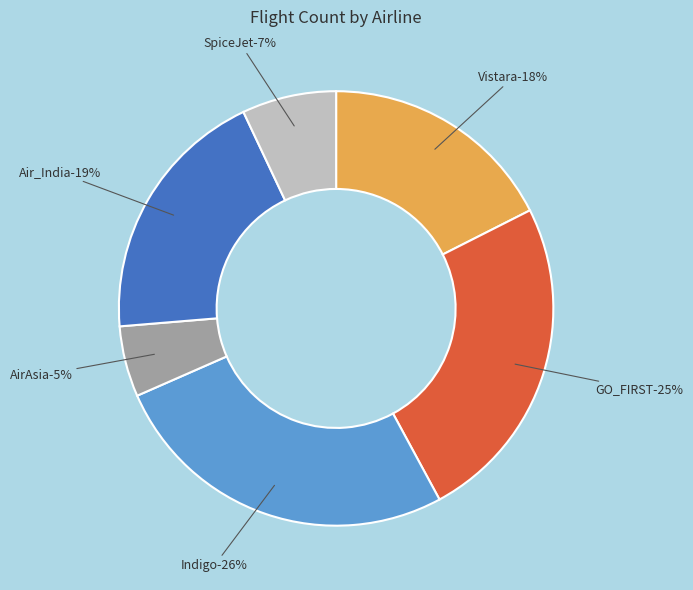

Which slice is the smallest?

AirAsia